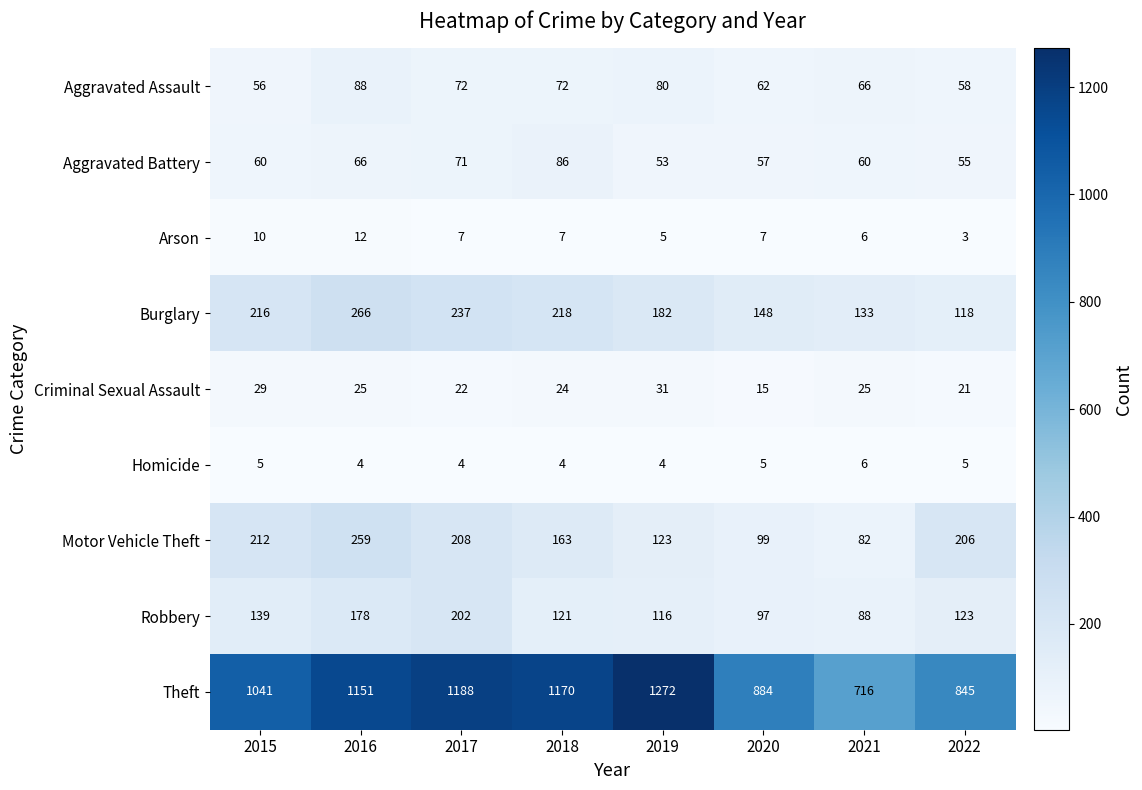

Rank the series by their maximum value, from highest to lowest.

Theft, Burglary, Motor Vehicle Theft, Robbery, Aggravated Assault, Aggravated Battery, Criminal Sexual Assault, Arson, Homicide